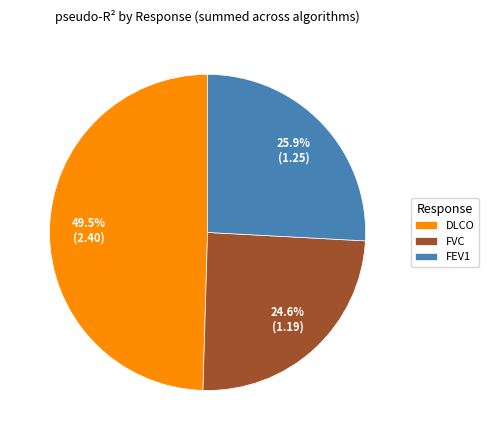

To the nearest percent, what is the difference between the FVC and FEV1 slice percentages?

1%